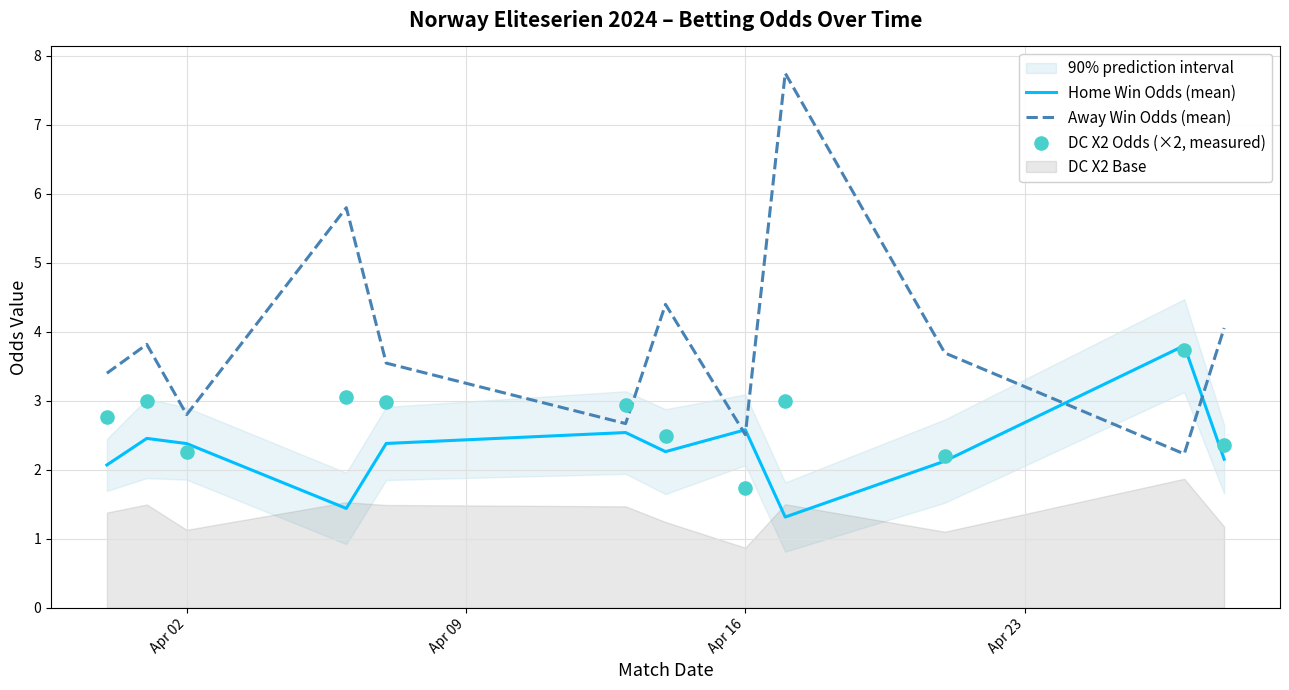

Which series has the largest Y range (max minus min)?

Away Win Odds (mean)